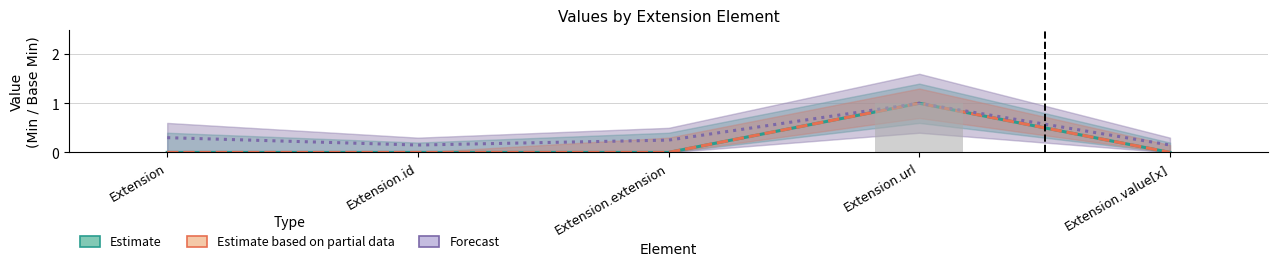

What is the difference between the maximum and minimum values in the Estimate series?

1.0